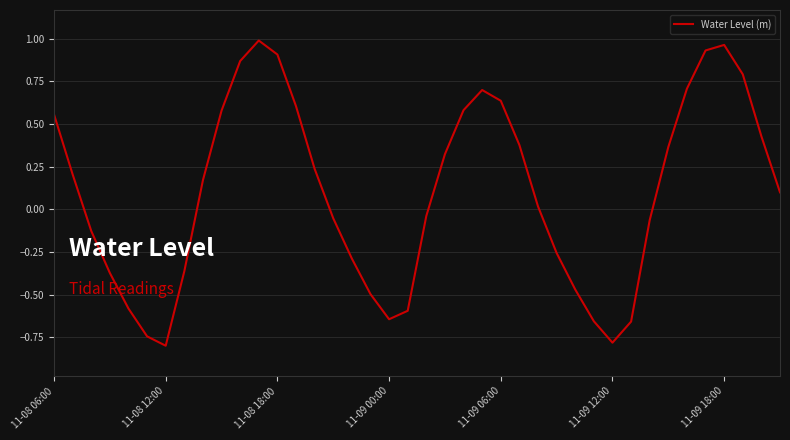

What is the difference between the maximum and minimum values?

1.8